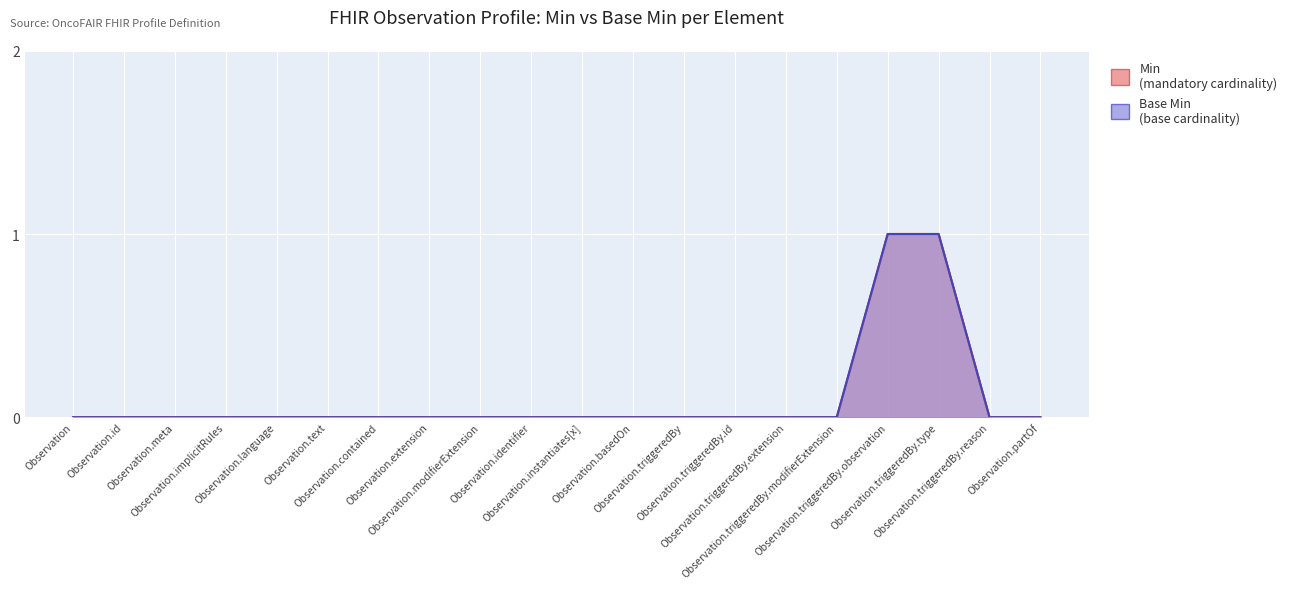

Reading left to right, transcribe all the data shown in this chart.

Min: Observation=0	Observation.id=0	Observation.meta=0	Observation.implicitRules=0	Observation.language=0	Observation.text=0	Observation.contained=0	Observation.extension=0	Observation.modifierExtension=0	Observation.identifier=0	Observation.instantiates[x]=0	Observation.basedOn=0	Observation.triggeredBy=0	Observation.triggeredBy.id=0	Observation.triggeredBy.extension=0	Observation.triggeredBy.modifierExtension=0	Observation.triggeredBy.observation=1	Observation.triggeredBy.type=1	Observation.triggeredBy.reason=0	Observation.partOf=0
Base Min: Observation=0	Observation.id=0	Observation.meta=0	Observation.implicitRules=0	Observation.language=0	Observation.text=0	Observation.contained=0	Observation.extension=0	Observation.modifierExtension=0	Observation.identifier=0	Observation.instantiates[x]=0	Observation.basedOn=0	Observation.triggeredBy=0	Observation.triggeredBy.id=0	Observation.triggeredBy.extension=0	Observation.triggeredBy.modifierExtension=0	Observation.triggeredBy.observation=1	Observation.triggeredBy.type=1	Observation.triggeredBy.reason=0	Observation.partOf=0